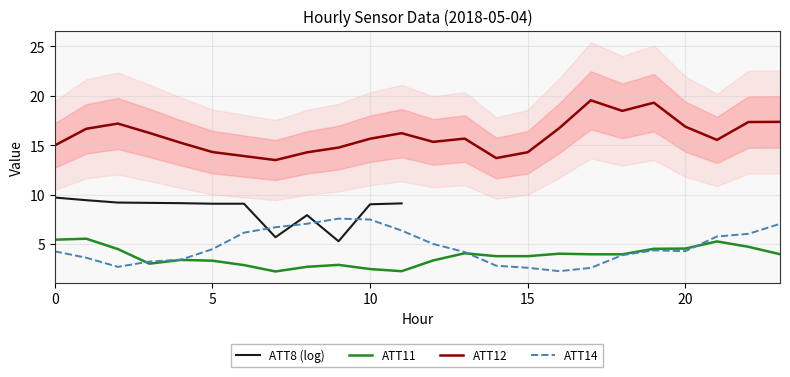

List the labels in order of ATT11 value, largest first.

1, 0, 21, 22, 20, 19, 2, 13, 16, 23, 17, 18, 15, 14, 4, 12, 5, 3, 9, 6, 8, 10, 11, 7